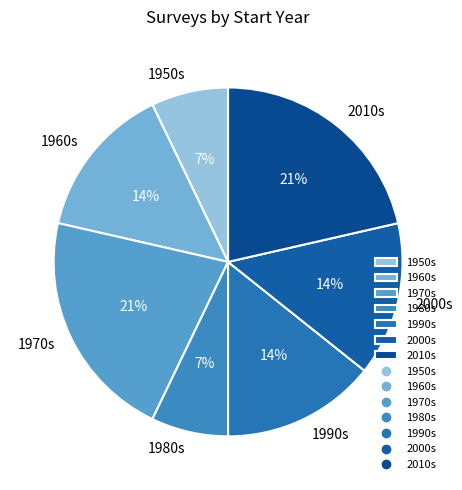

How many slices are in this pie chart?

7